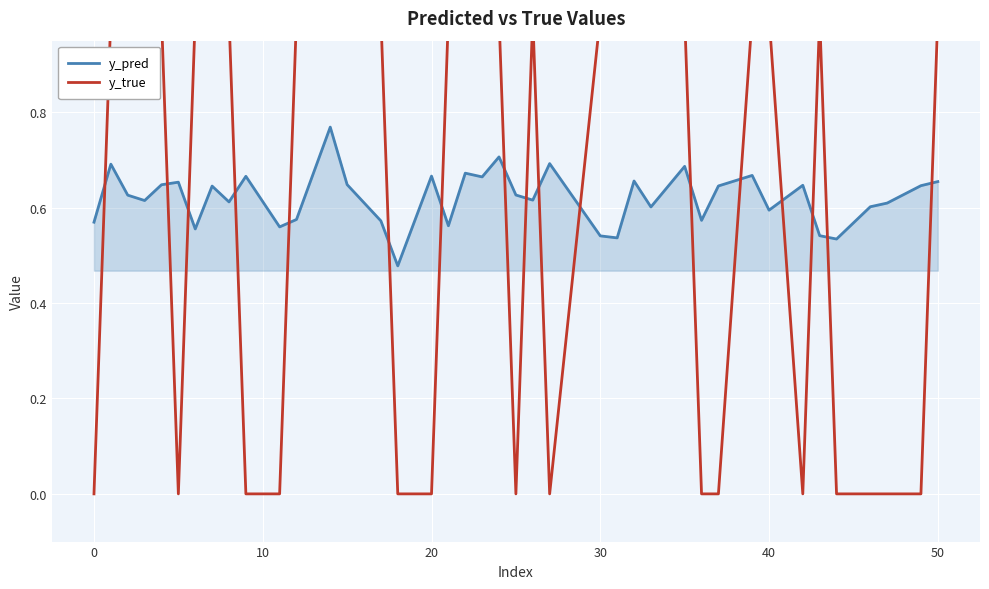

Which series has the largest range (max minus min)?

y_true